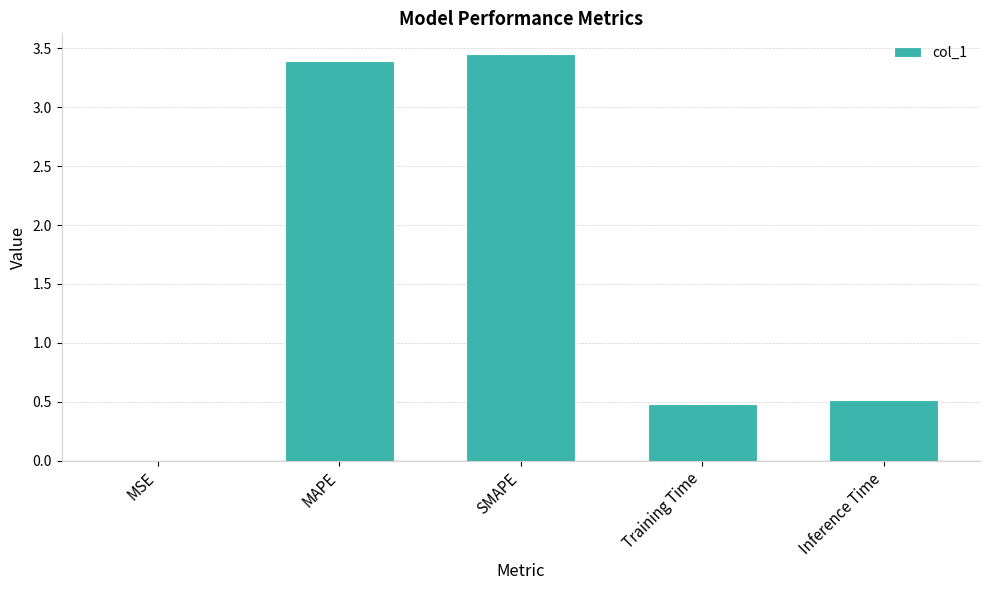

What is the approximate value at Training Time?

0.5